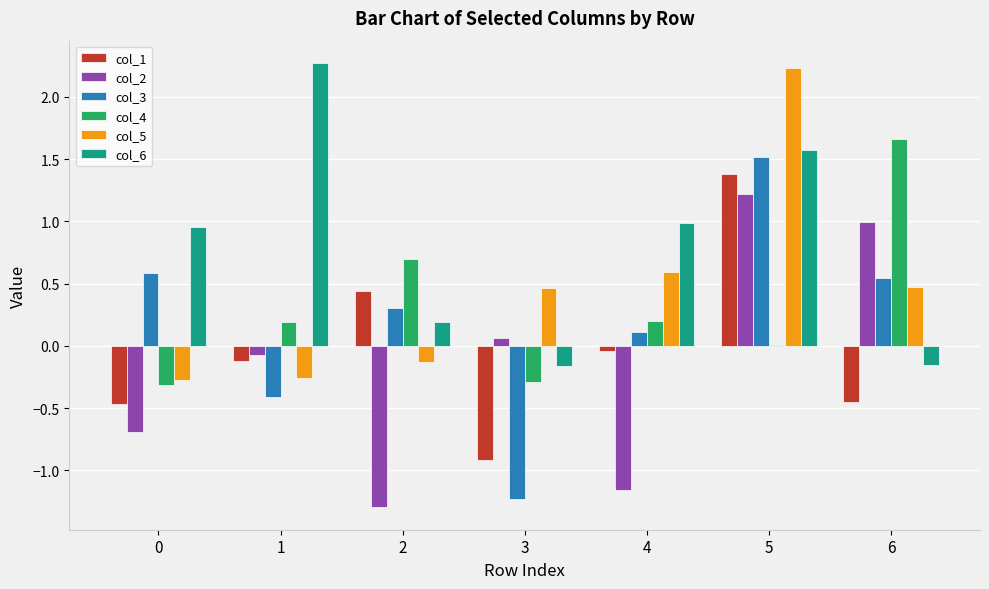

What is the maximum value for col_5?

2.2